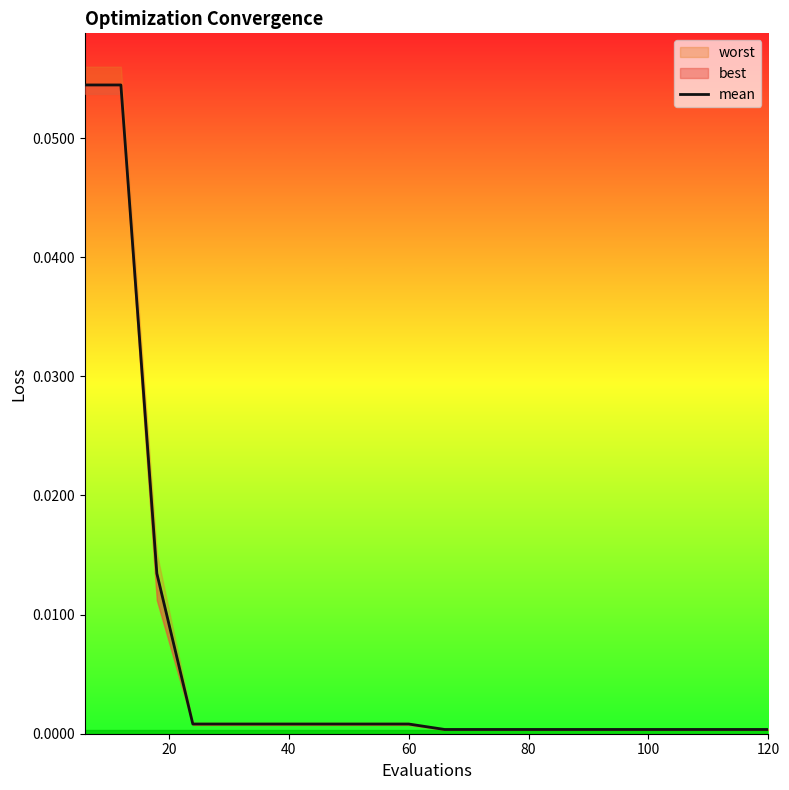

Does the chart display data point markers on the line(s)?

No